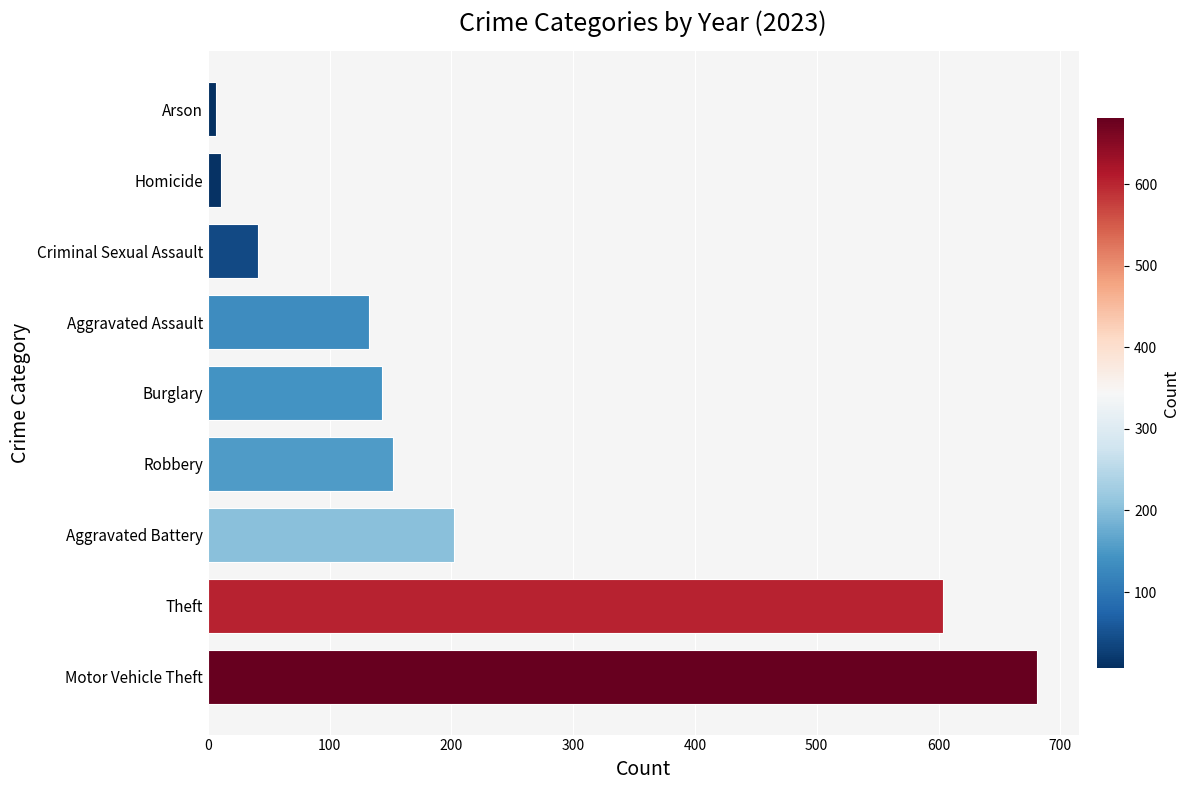

Does the chart contain stacked bars?

No